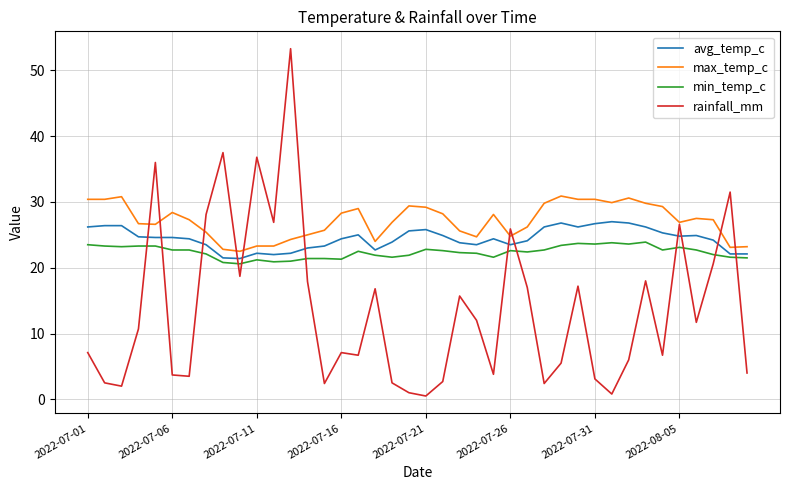

True or false: avg_temp_c and max_temp_c cross at least once.

False